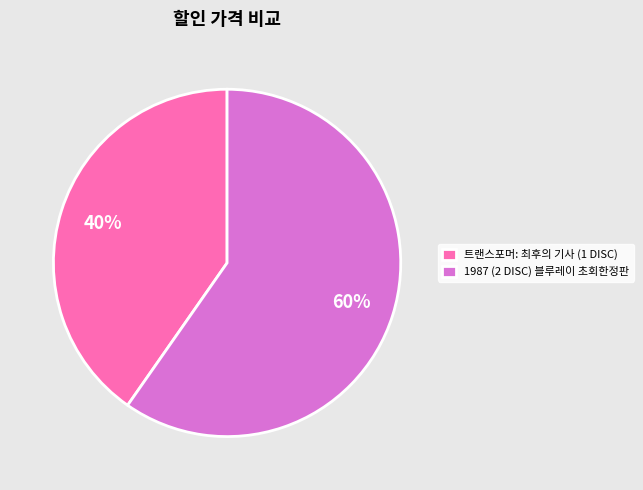

To the nearest percent, what is the average slice percentage?

50%